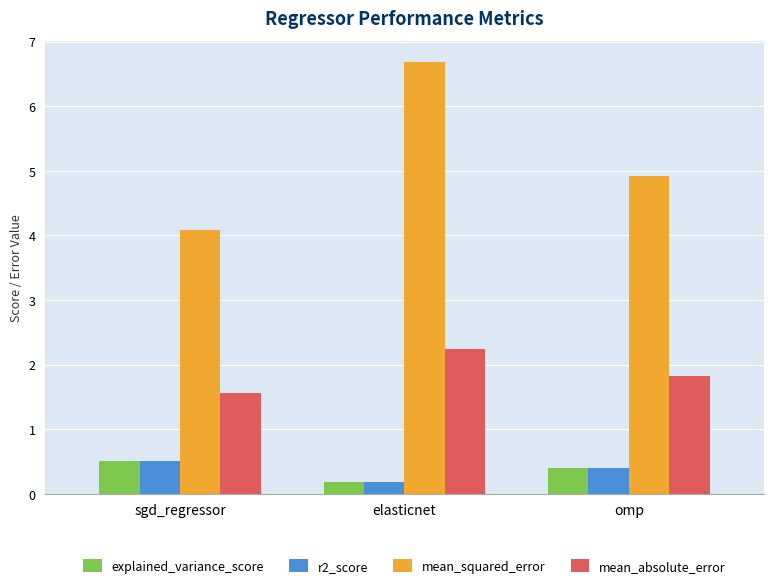

True or false: explained_variance_score has a value of 0.4 at omp.

True